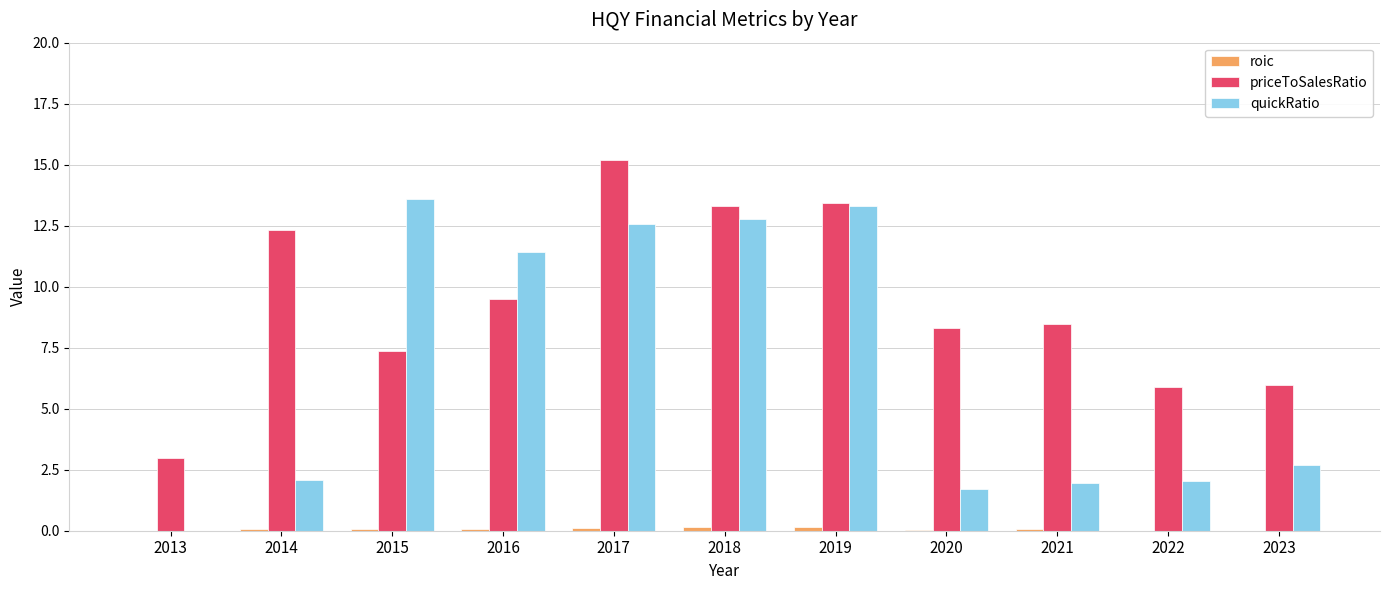

The value of priceToSalesRatio at 2014 is 12.3. True or false?

True